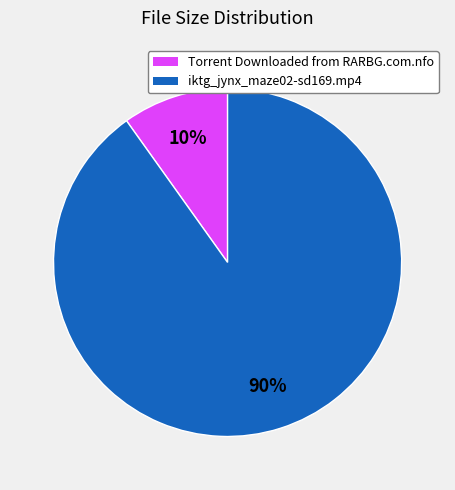

Combined, do iktg_jynx_maze02-sd169.mp4 and Torrent Downloaded from RARBG.com.nfo account for over 50%?

Yes